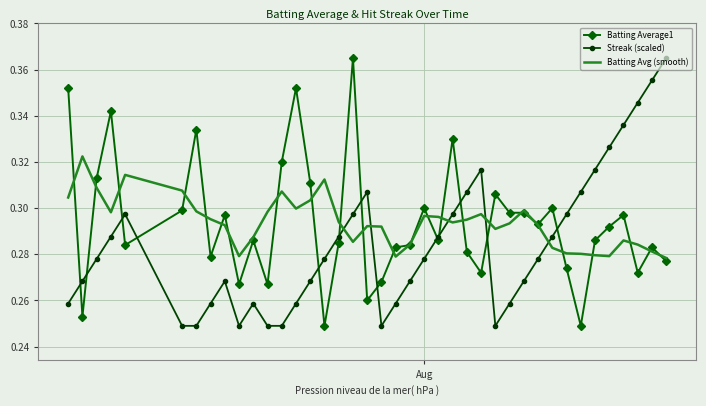

Which series ends up on top after the final intersection of Streak (scaled) and Batting Average1?

Streak (scaled)